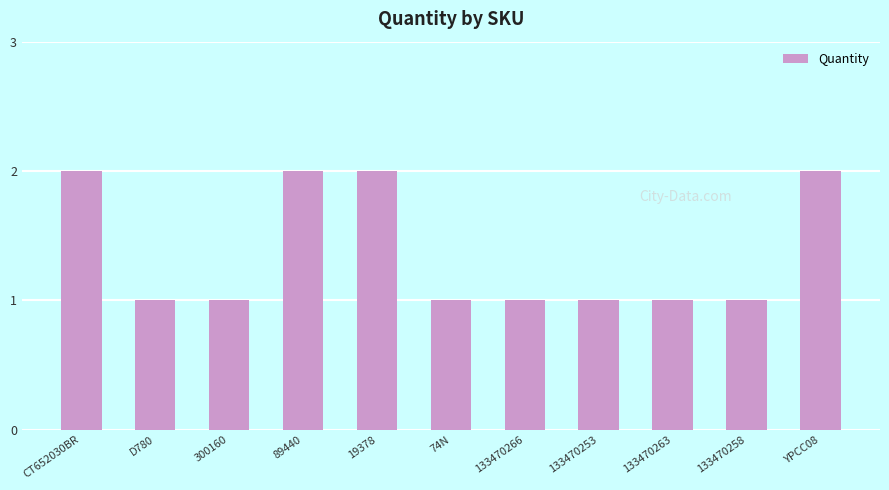

What is the ratio of the value at 133470266 to the value at 133470253?

1.0